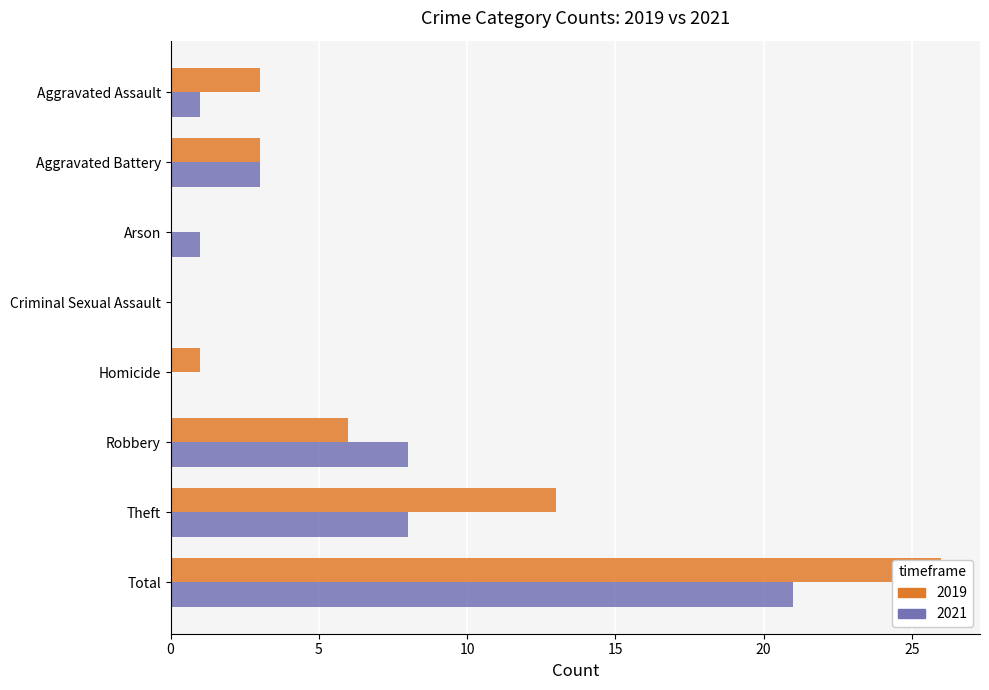

Which label corresponds to the largest value in the chart?

Total